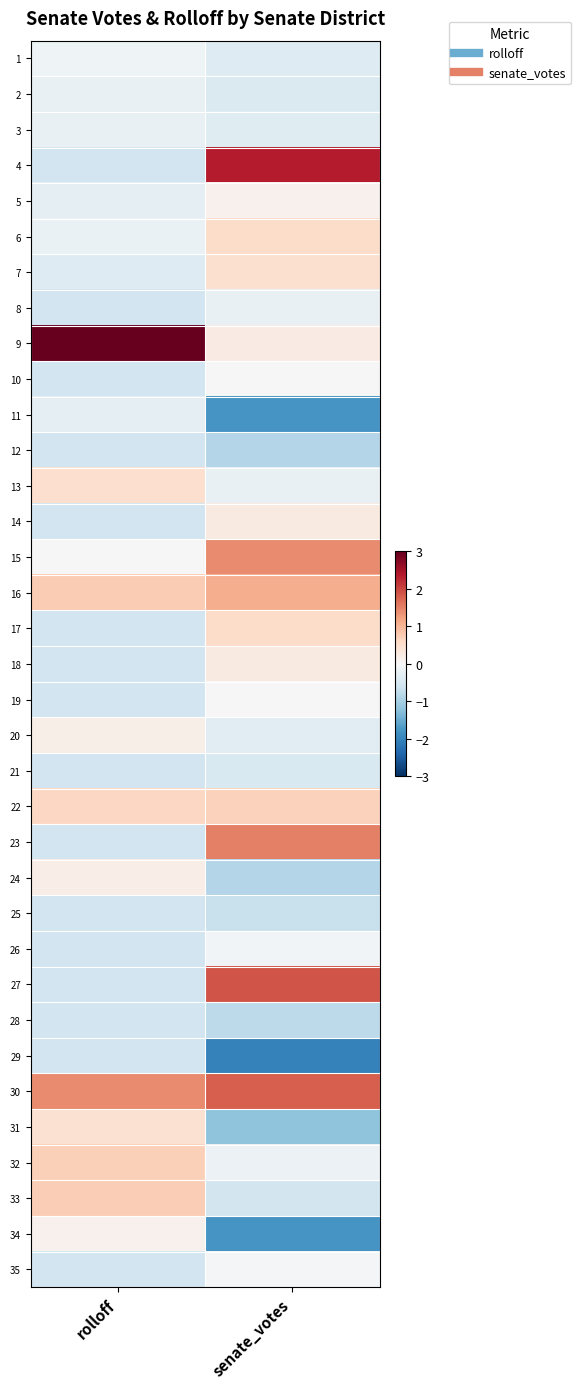

At which category is the sum across all series the highest?

rolloff